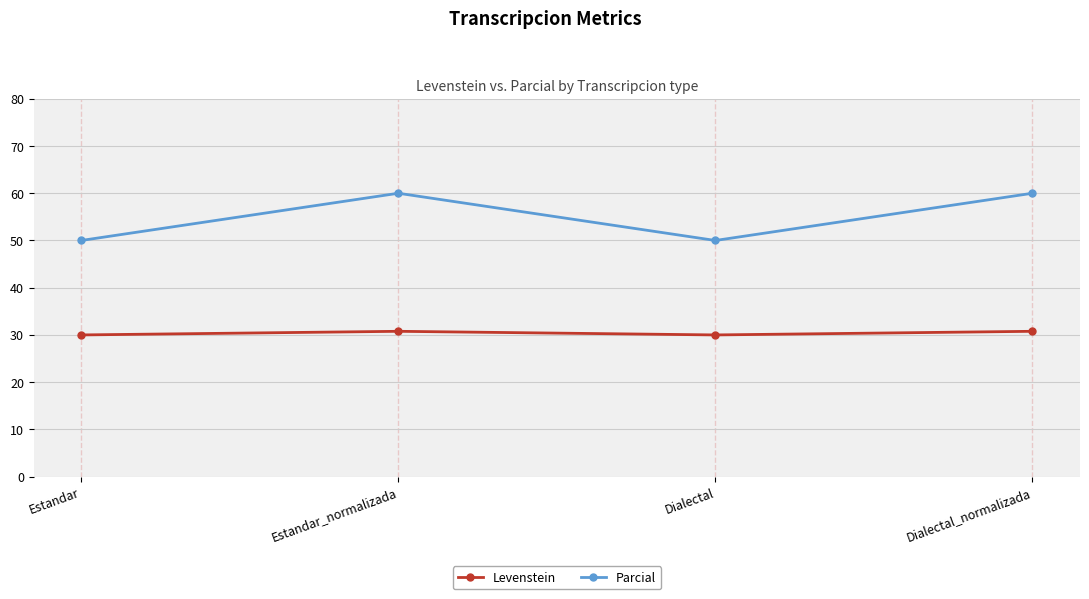

What is the lowest value of the Parcial series?

50.0